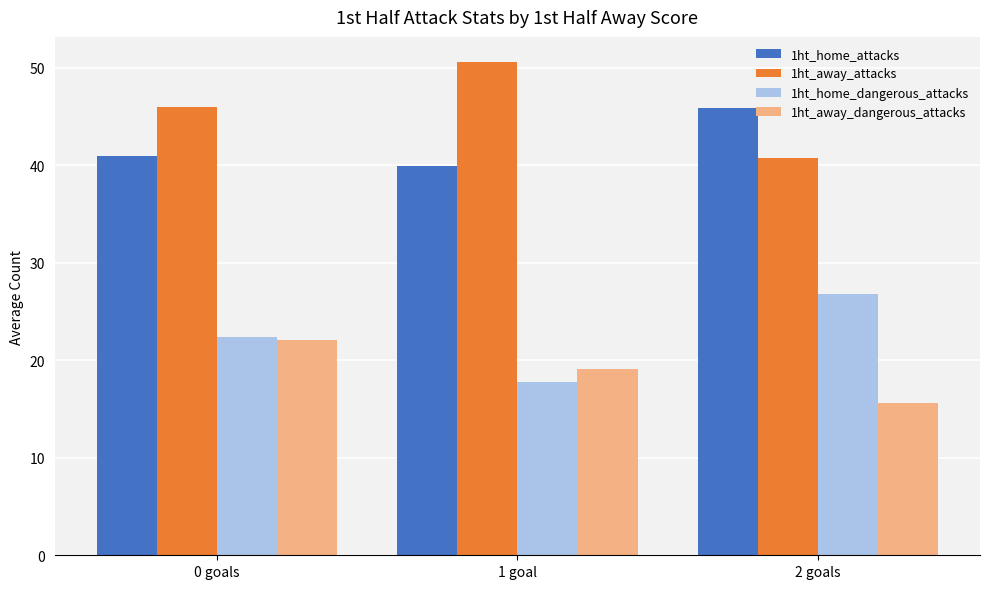

Reading left to right, extract all data points from this chart.

1ht_home_attacks: 0 goals=40.9	1 goal=39.9	2 goals=45.9
1ht_away_attacks: 0 goals=45.9	1 goal=50.6	2 goals=40.8
1ht_home_dangerous_attacks: 0 goals=22.4	1 goal=17.8	2 goals=26.8
1ht_away_dangerous_attacks: 0 goals=22.1	1 goal=19.1	2 goals=15.6